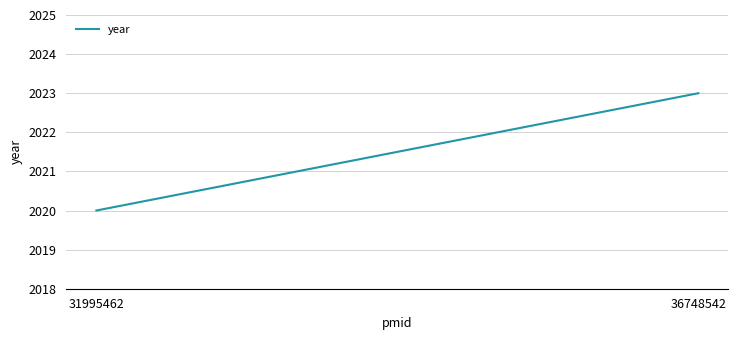

What is the greatest value displayed?

2023